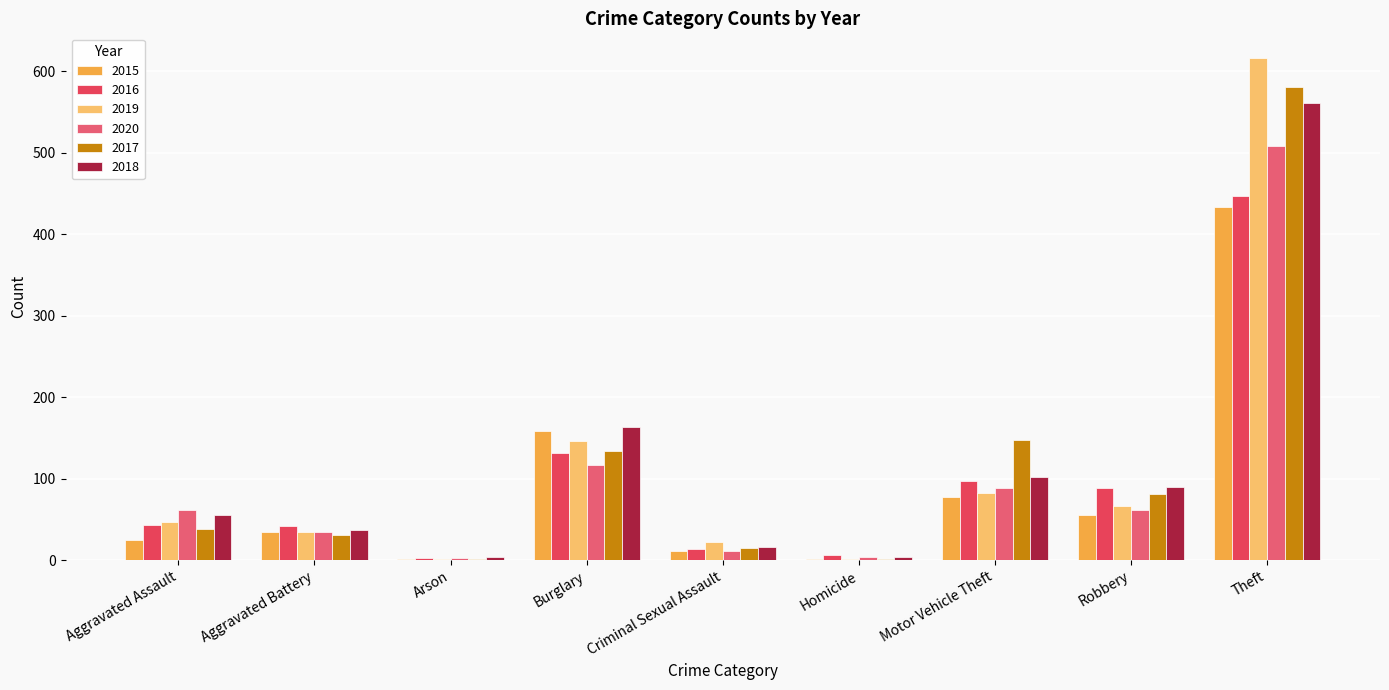

What is the difference between the 2017 values at Criminal Sexual Assault and Motor Vehicle Theft?

133